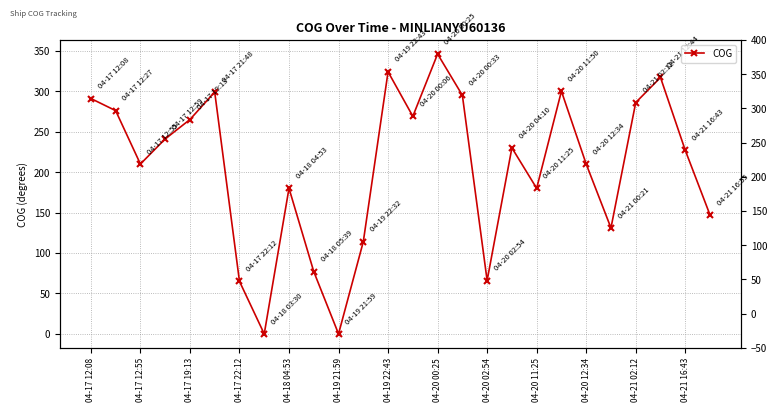

How many values are below 230?

13